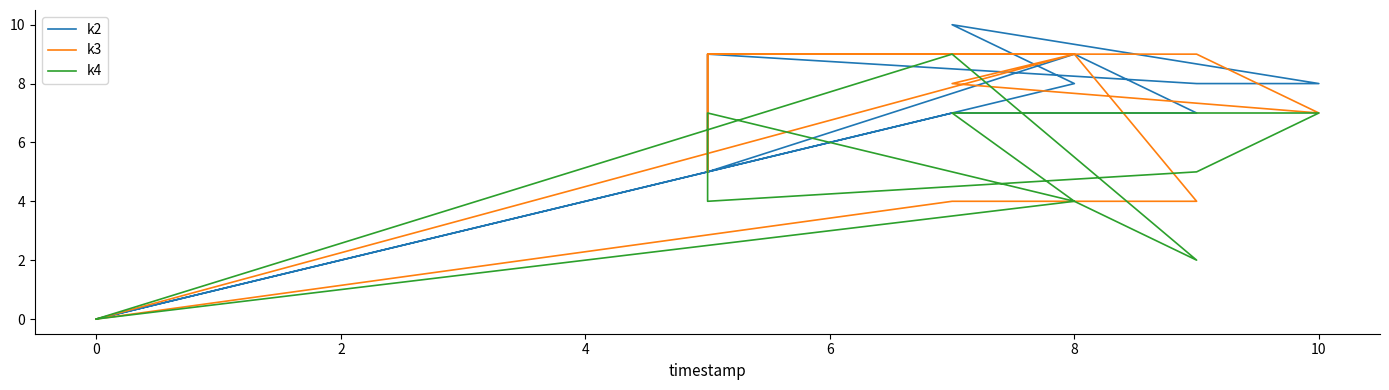

At which category does k2 reach its first local peak?

2